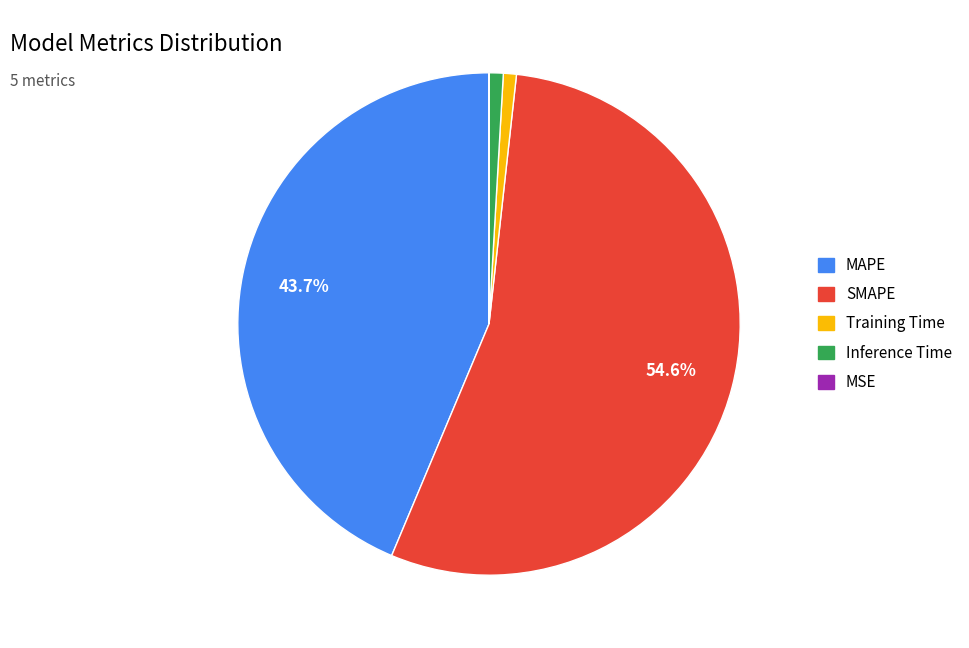

Is the sum of MAPE and SMAPE greater than half?

Yes